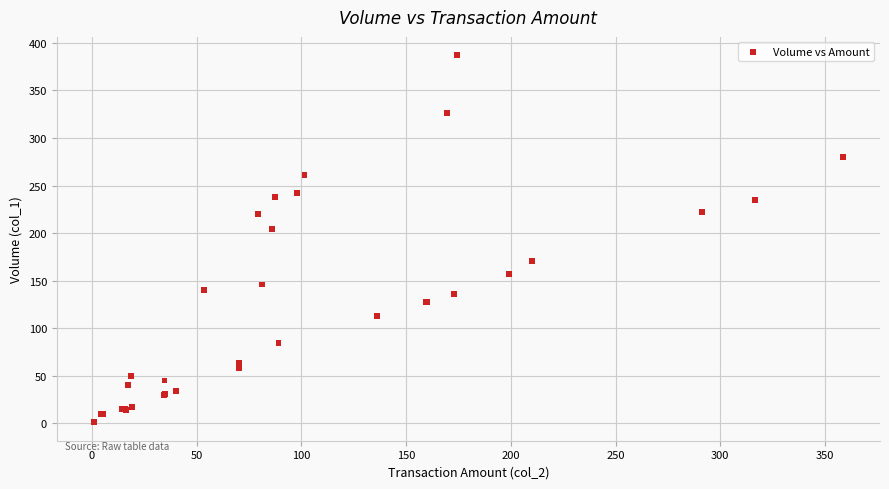

What Y value in the scatter plot is closest to 194?

204